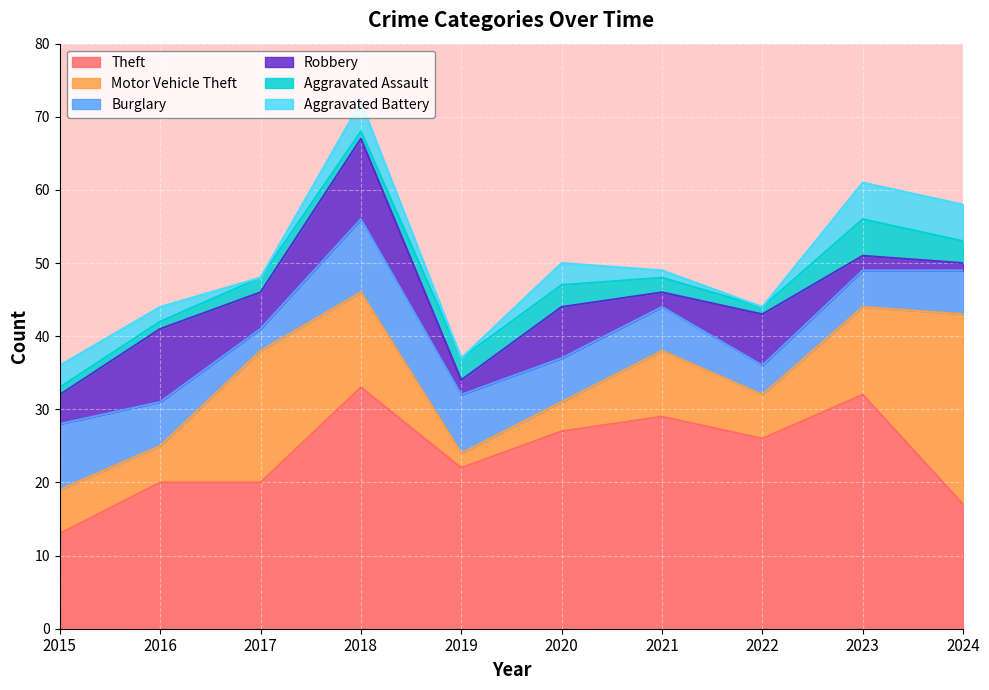

True or false: Theft has more than 1 interior local peaks.

True